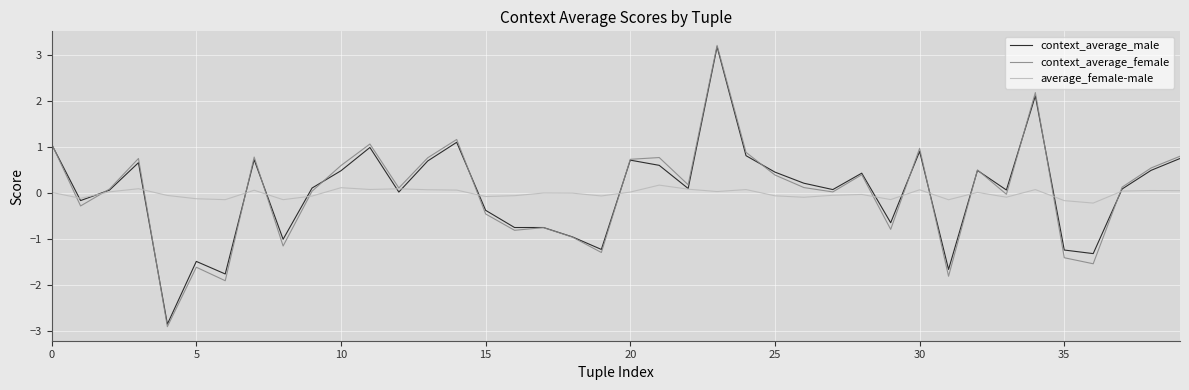

Which series has the widest spread of values?

context_average_female